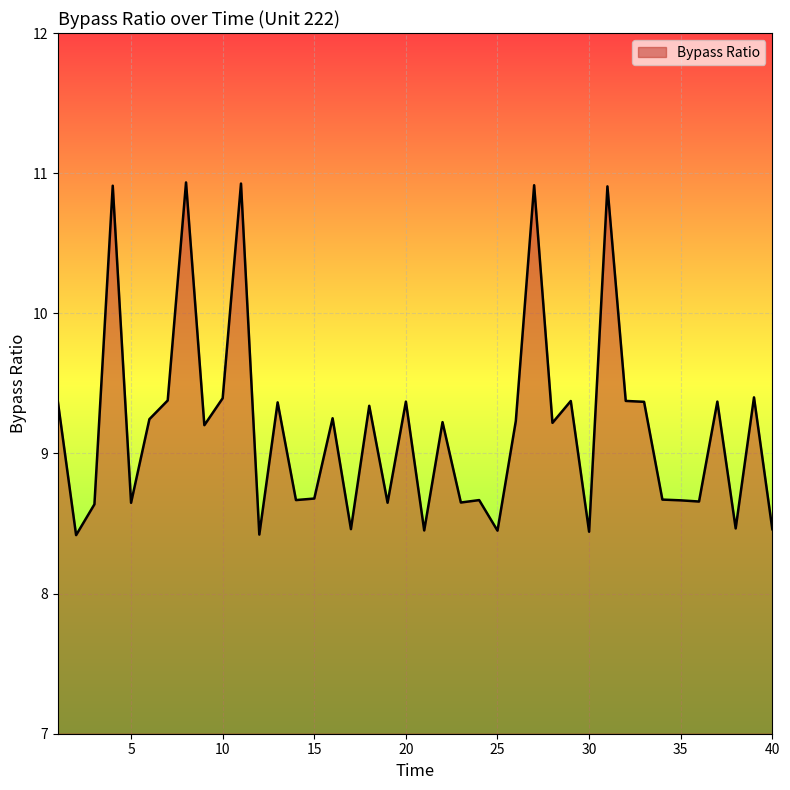

What is the average value?

9.2